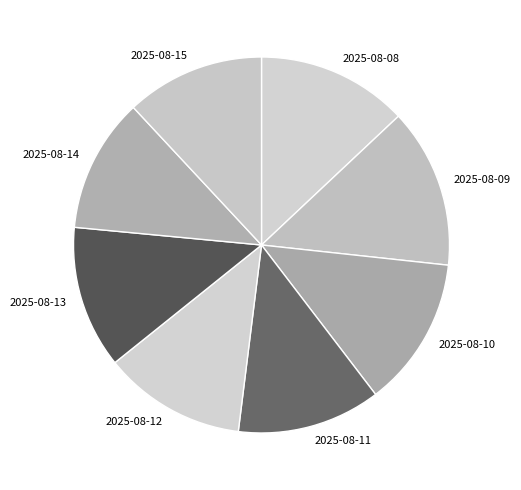

True or false: 2025-08-08 accounts for 20% of the total.

False